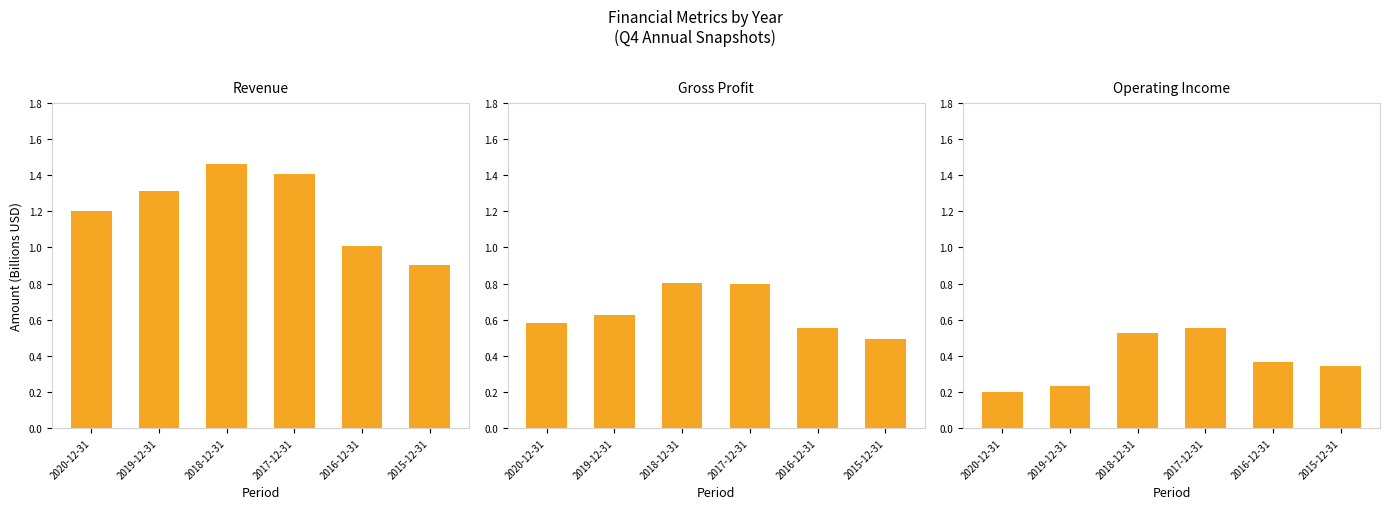

Is the value of Gross Profit at 2017-12-31 greater than the value of Revenue at 2018-12-31?

No